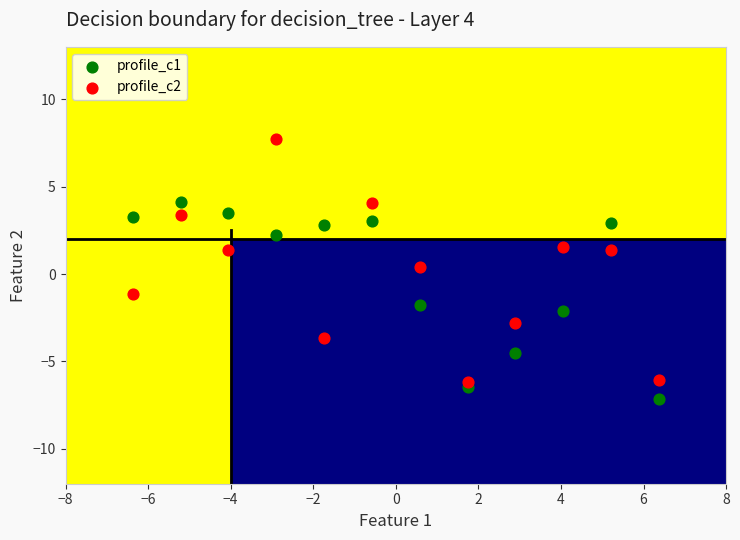

Across all data points, what is the range of X values (max minus min)?

12.7